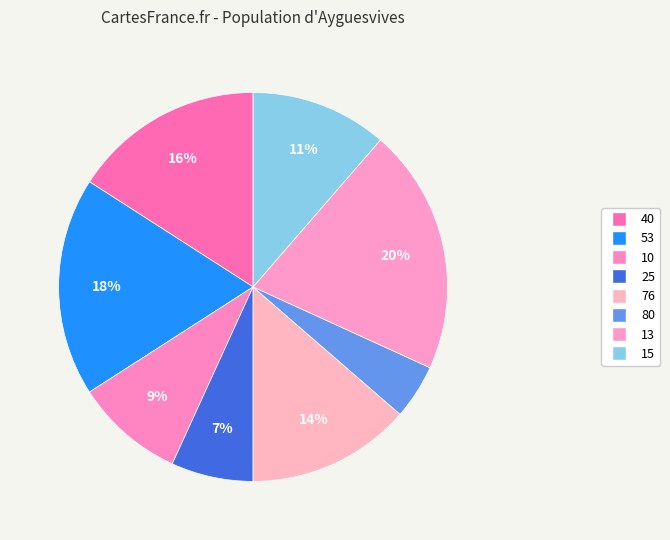

Is it true that 53 is 18% of the pie?

True